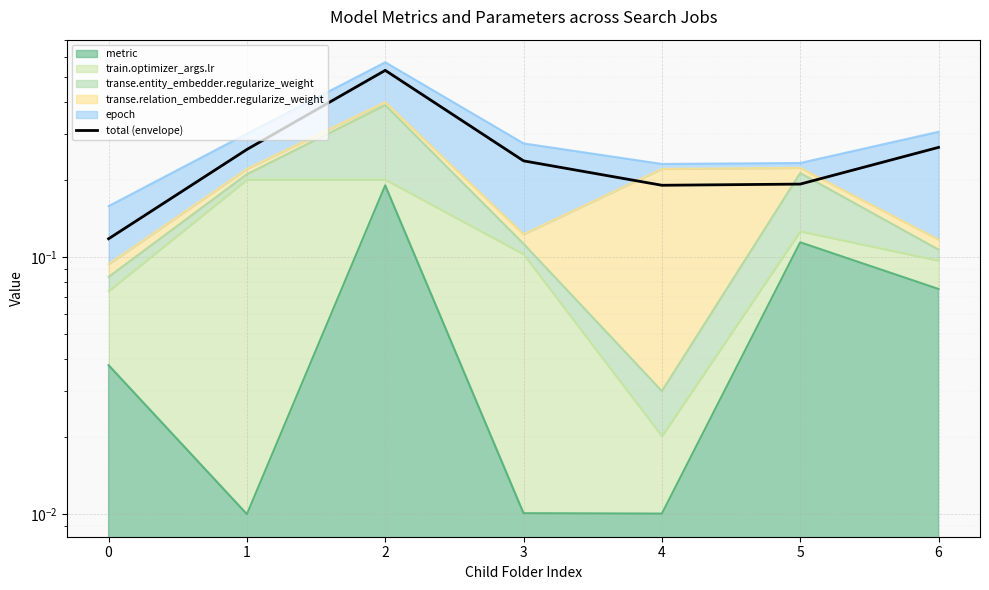

True or false: the data shows 0.5 at 2.

True